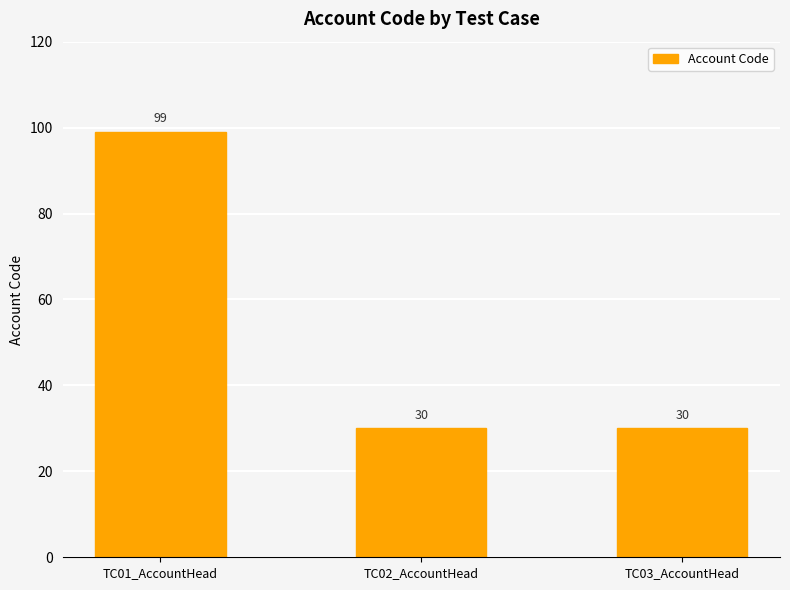

What is the average value?

53